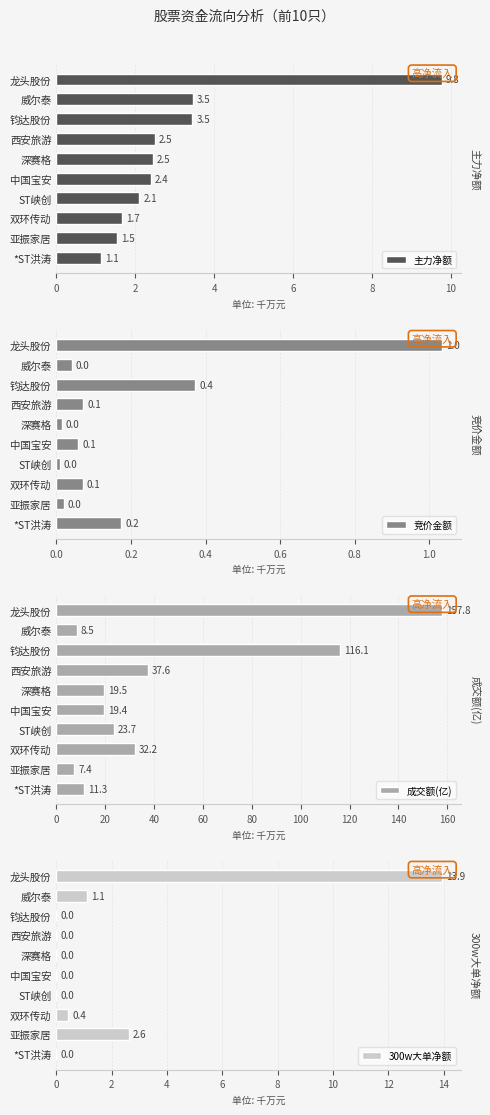

Rank the series by their maximum value, from lowest to highest.

竞价金额, 主力净额, 300w大单净额, 成交额(亿)